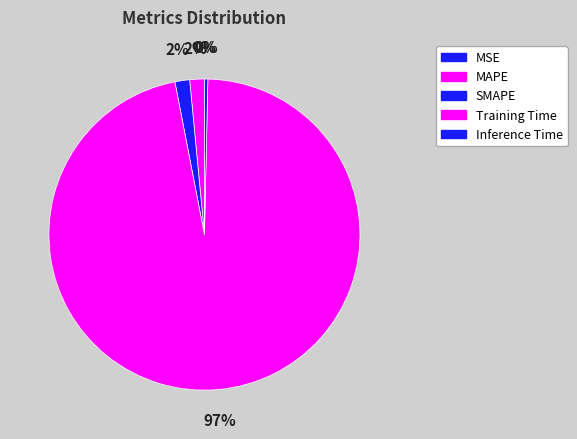

True or false: SMAPE accounts for 2% of the total.

True